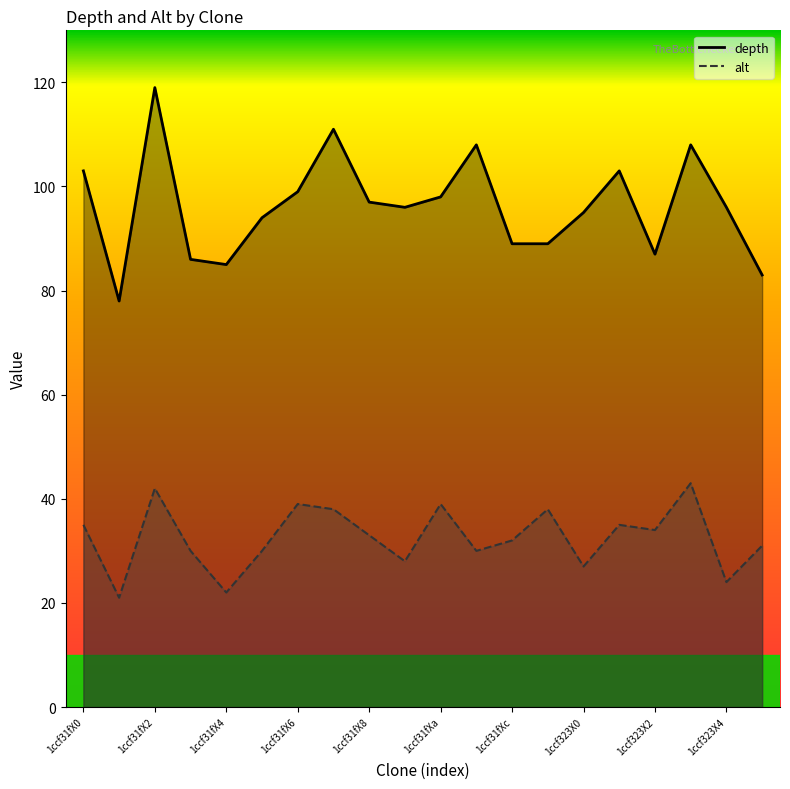

What is the greatest value displayed?

119